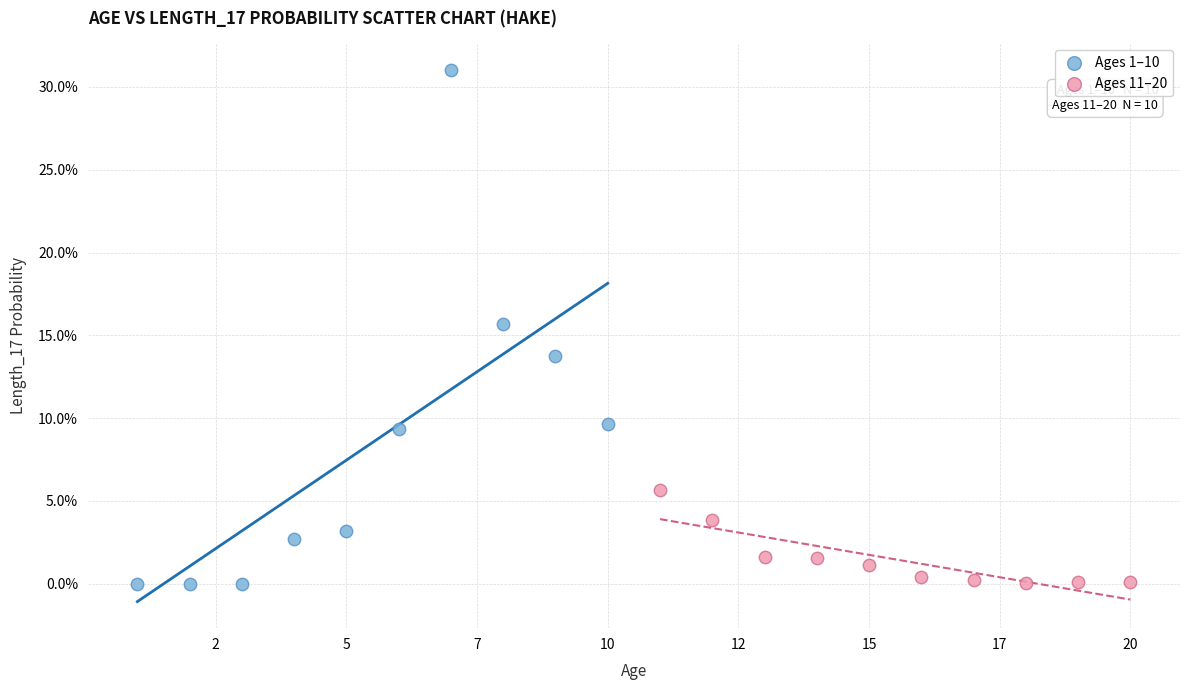

Which series has the widest spread of Y values?

Ages 1–10